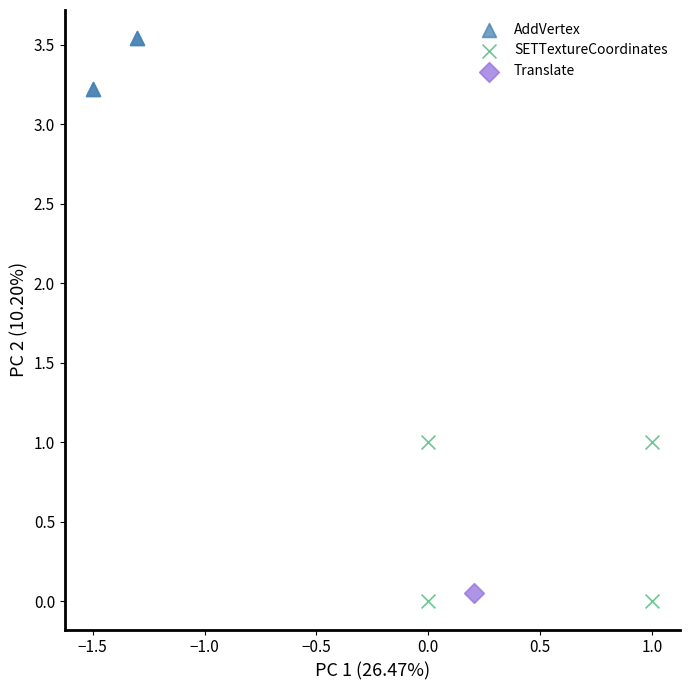

Which series contains the highest Y value?

AddVertex